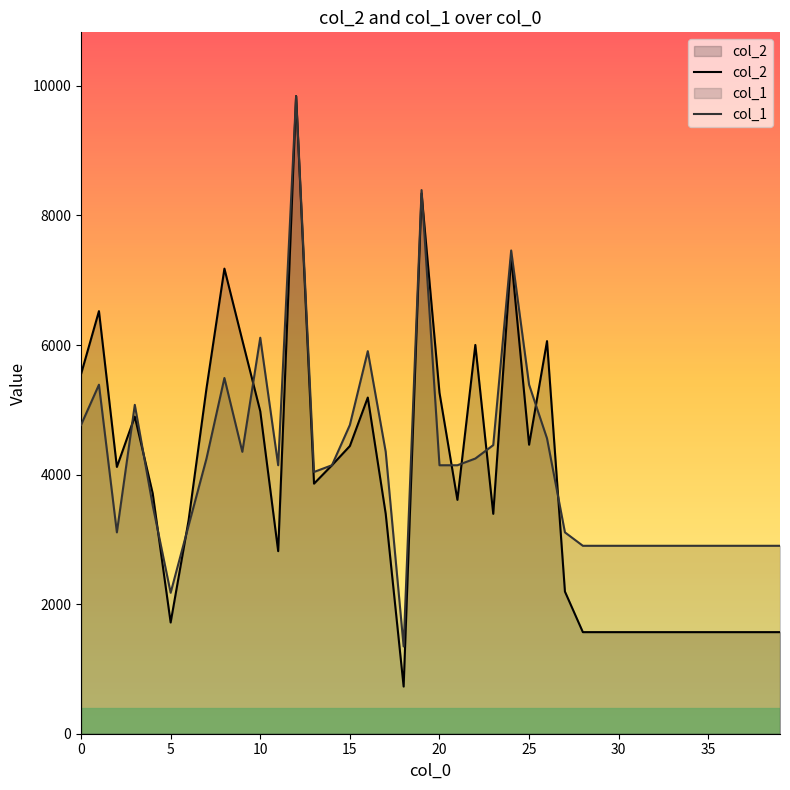

True or false: col_1 has more than 1 interior local peaks.

True